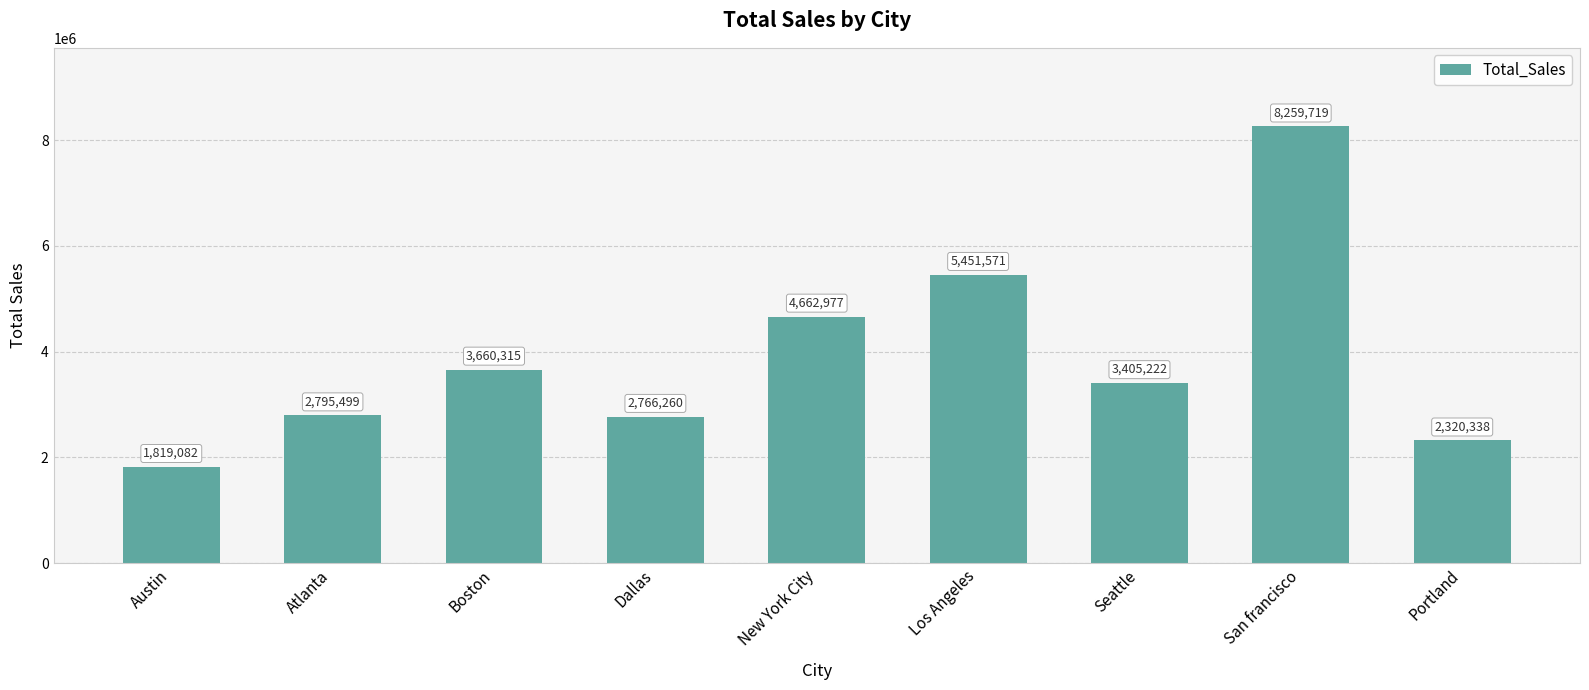

What is the difference between the values at San francisco and Atlanta?

5464220